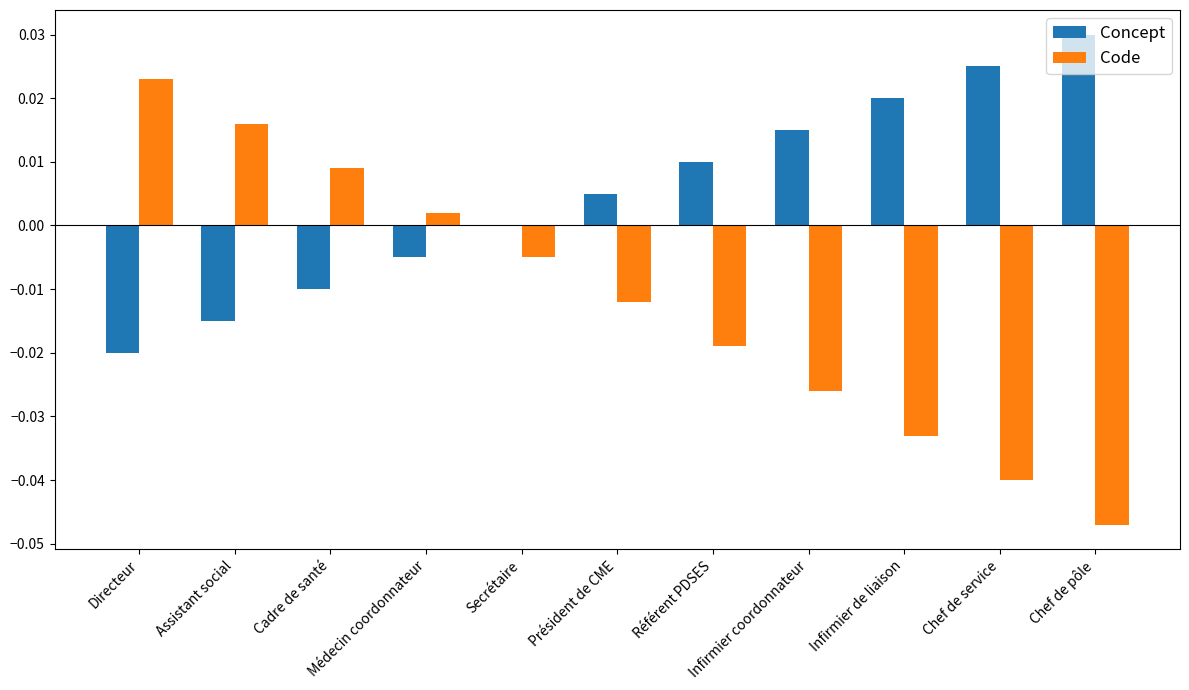

Which series has the largest total across all categories?

Concept